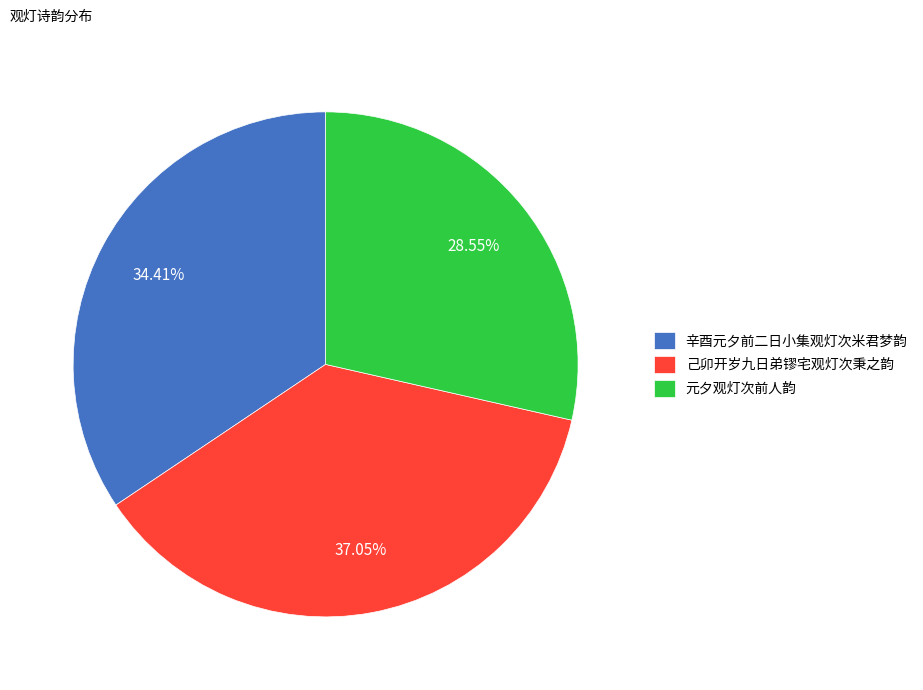

What is the largest slice in the pie chart?

己卯开岁九日弟镠宅观灯次秉之韵